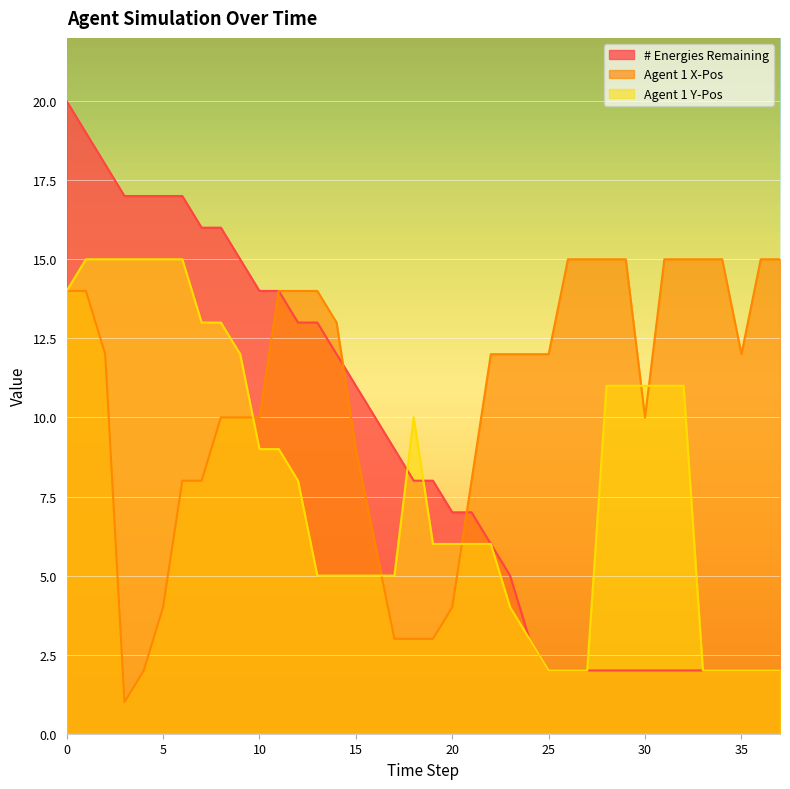

Which series ends up on top after the final intersection of Agent 1 Y-Pos and # Energies Remaining?

# Energies Remaining